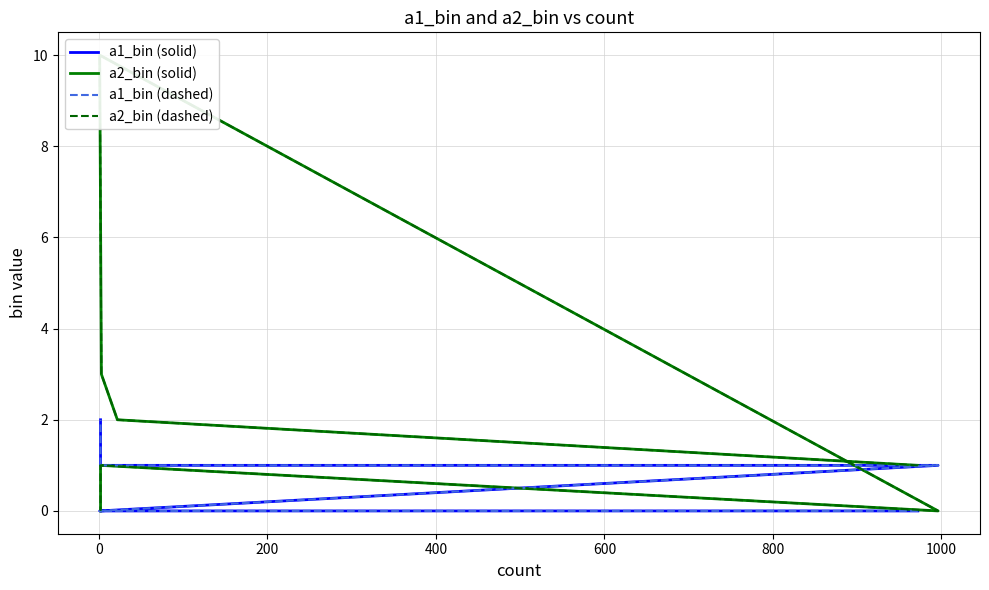

What is the greatest value displayed?

10